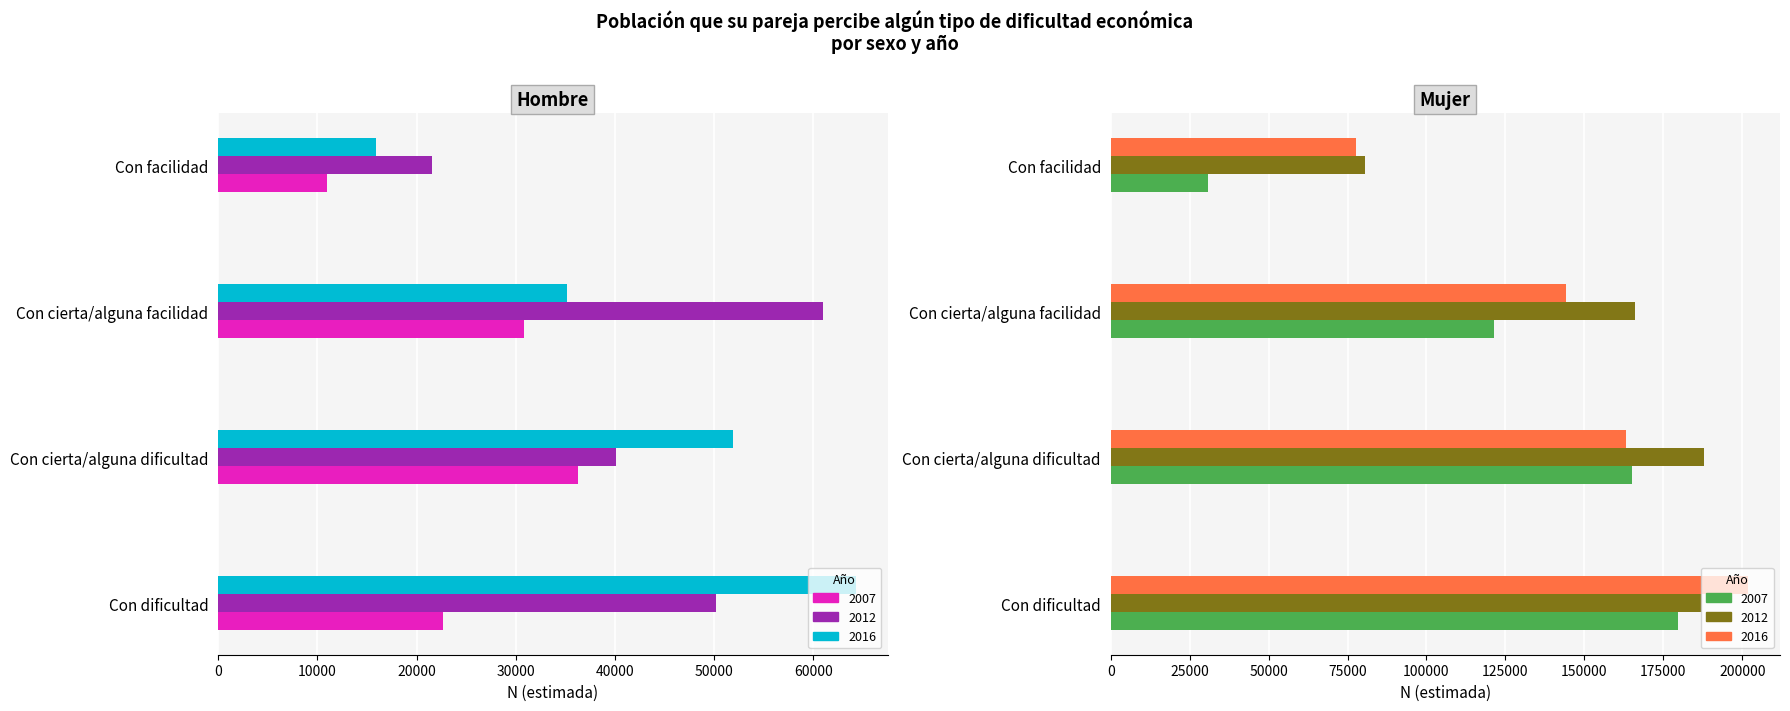

The Mujer 2016 series shows 144069 at Con cierta/alguna facilidad. True or false?

True